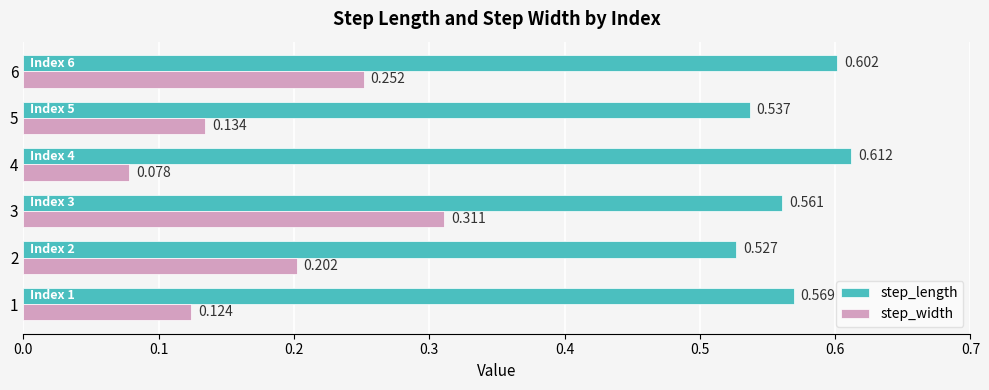

Between 1 and 3, which series saw the biggest shift?

step_width